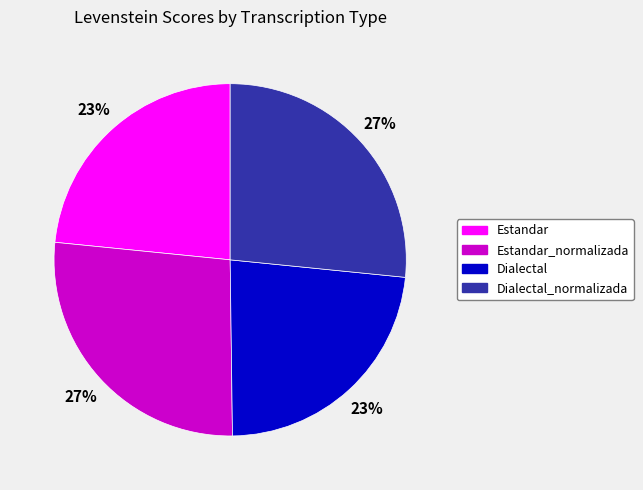

How many segments does this pie chart have?

4